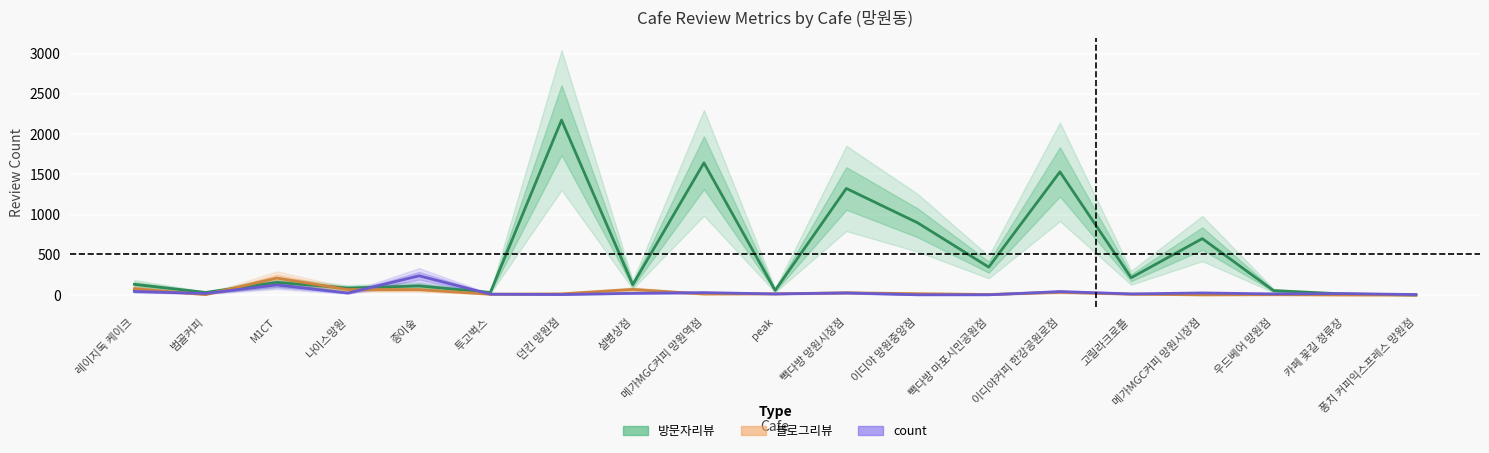

Is this an area chart (filled region under the line)?

No